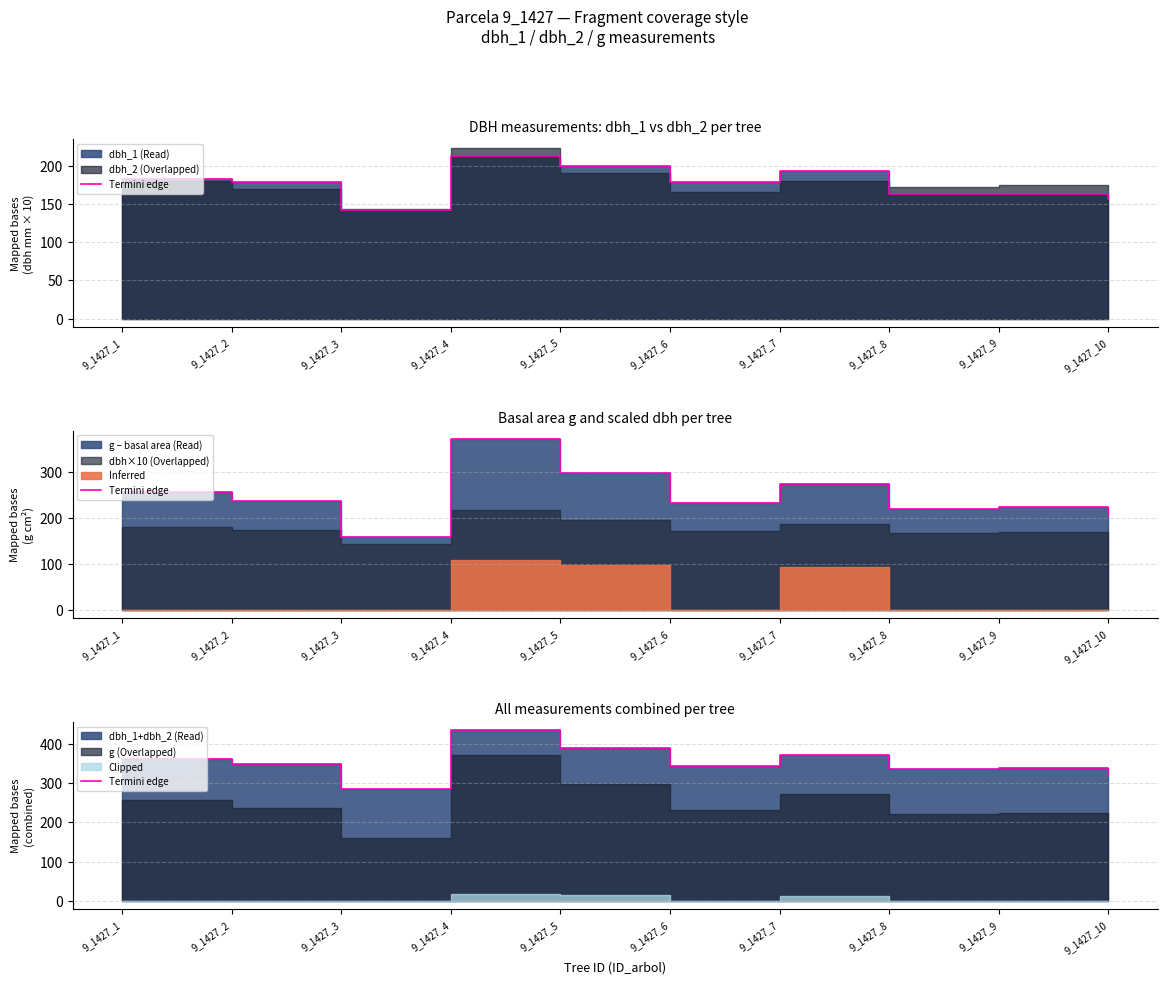

What is the average value?

353